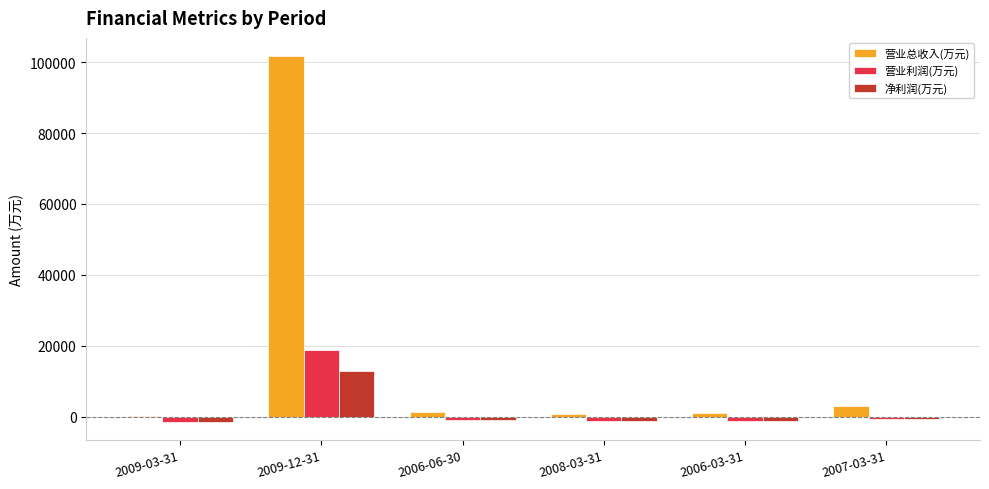

What is the sum of all 营业总收入(万元) values?

107627